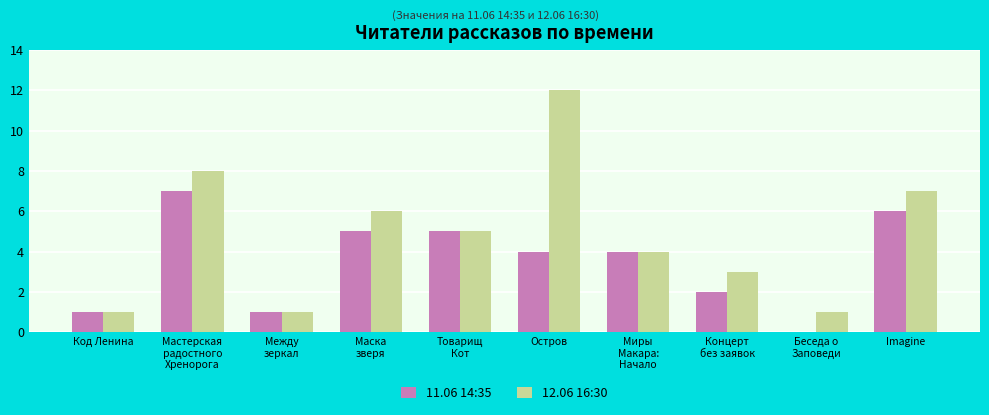

The 11.06 14:35 series shows 2 at Мастерская
радостного
Хренорога. True or false?

False